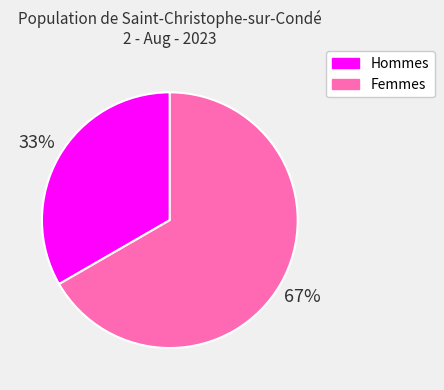

What percentage is the Hommes slice, to the nearest percent?

33%